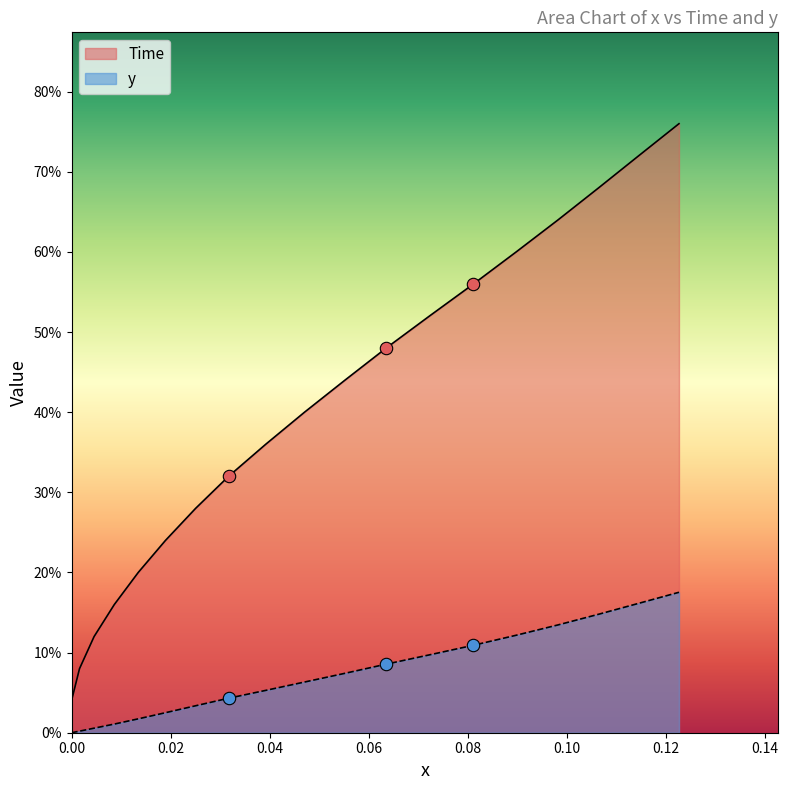

At how many categories does at least one series exceed 0?

19